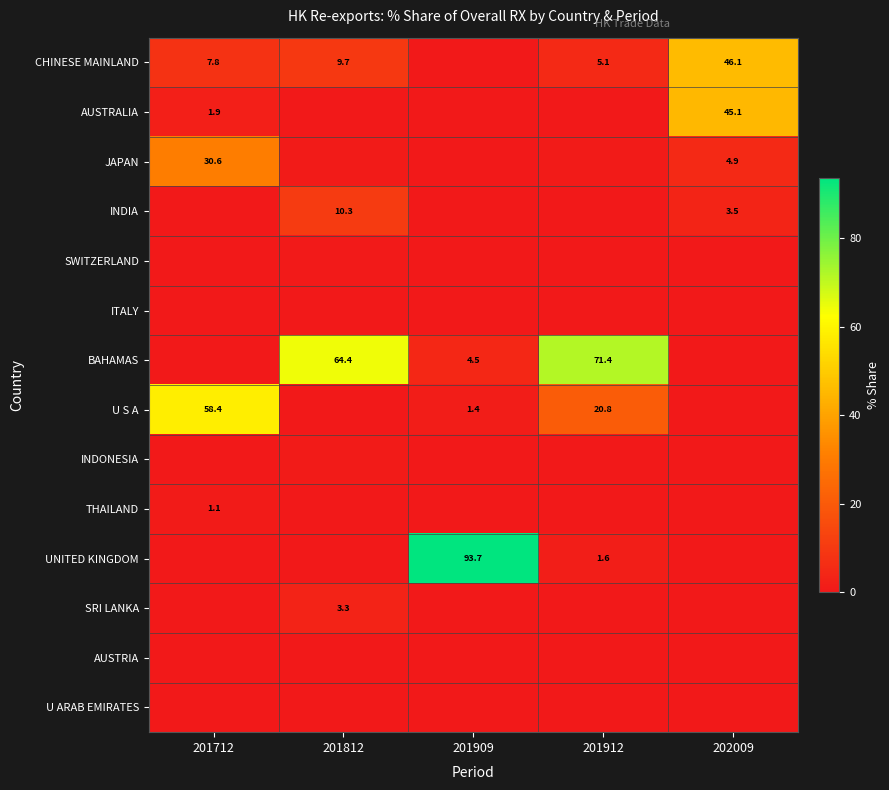

Where is INDIA nearest to the value 5?

202009